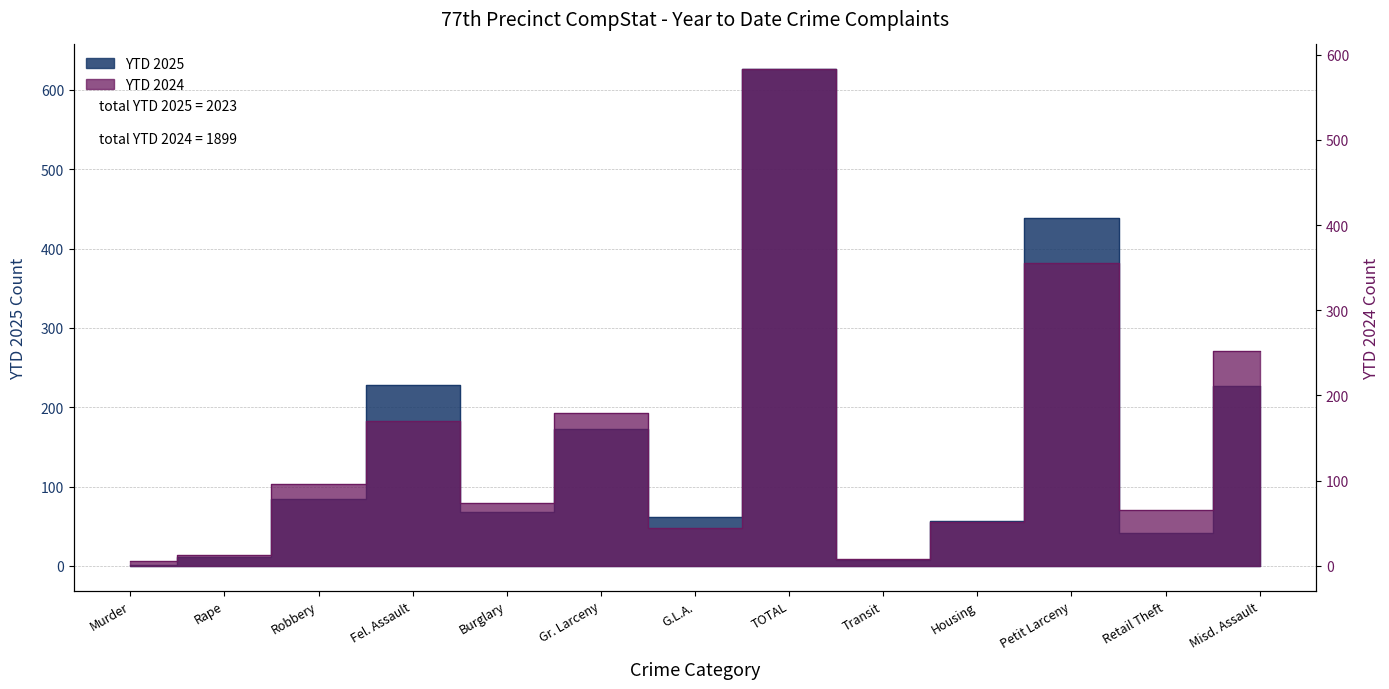

Between G.L.A. and Retail Theft, which is larger?

G.L.A.